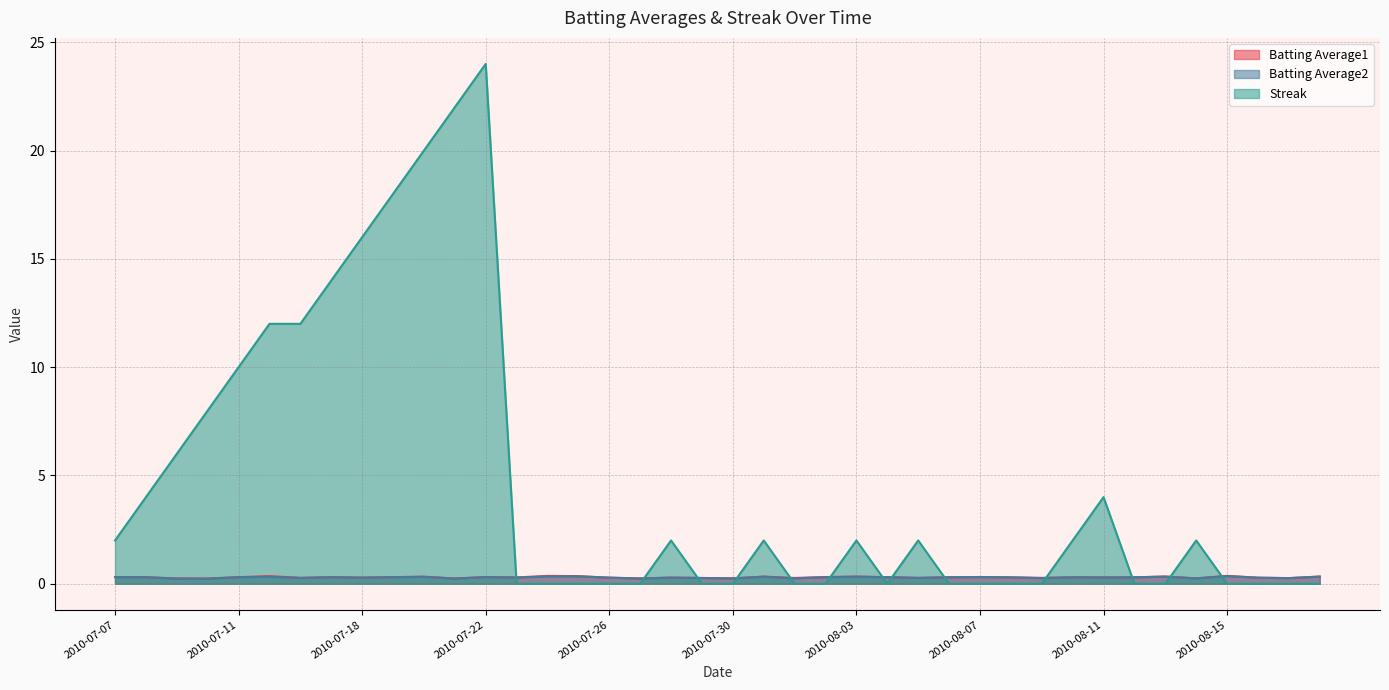

What is the difference between the highest and lowest values at 2010-08-07?

0.3